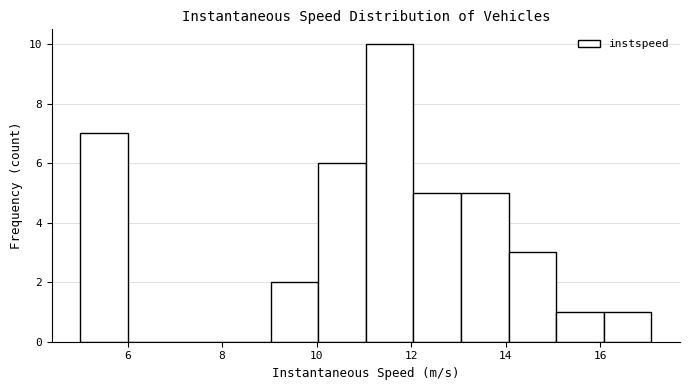

Reading left to right, list every bar in this chart as the range it spans on the x-axis followed by its height. Neither the bar edges nor the heights are printed on the chart, so give them approximately, as read against the axes.

5 to 6: 7
6 to 7: 0
7 to 8: 0
8 to 9: 0
9 to 10: 2
10 to 11: 6
11 to 12: 10
12 to 13: 5
13 to 14: 5
14 to 15: 3
15 to 16: 1
16 to 17: 1